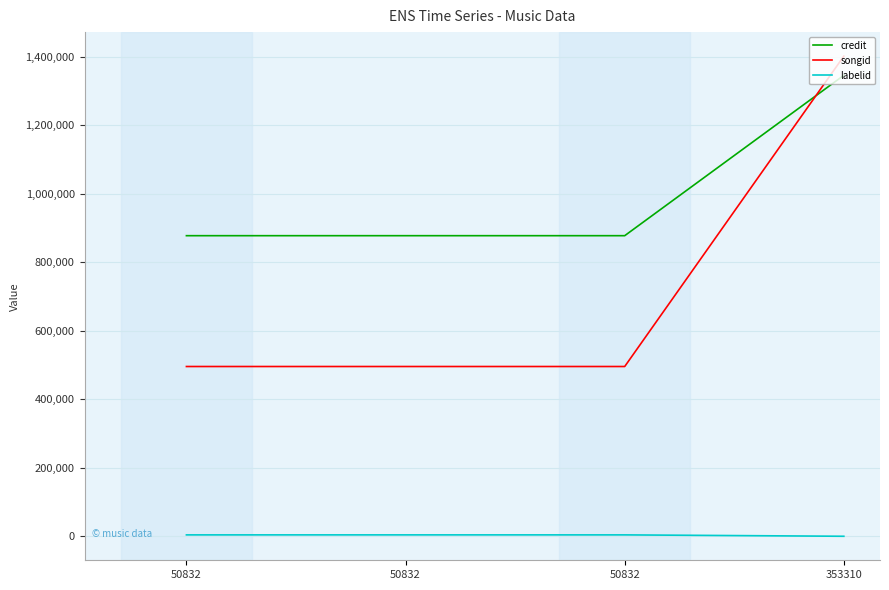

How many distinct data groups are displayed?

3